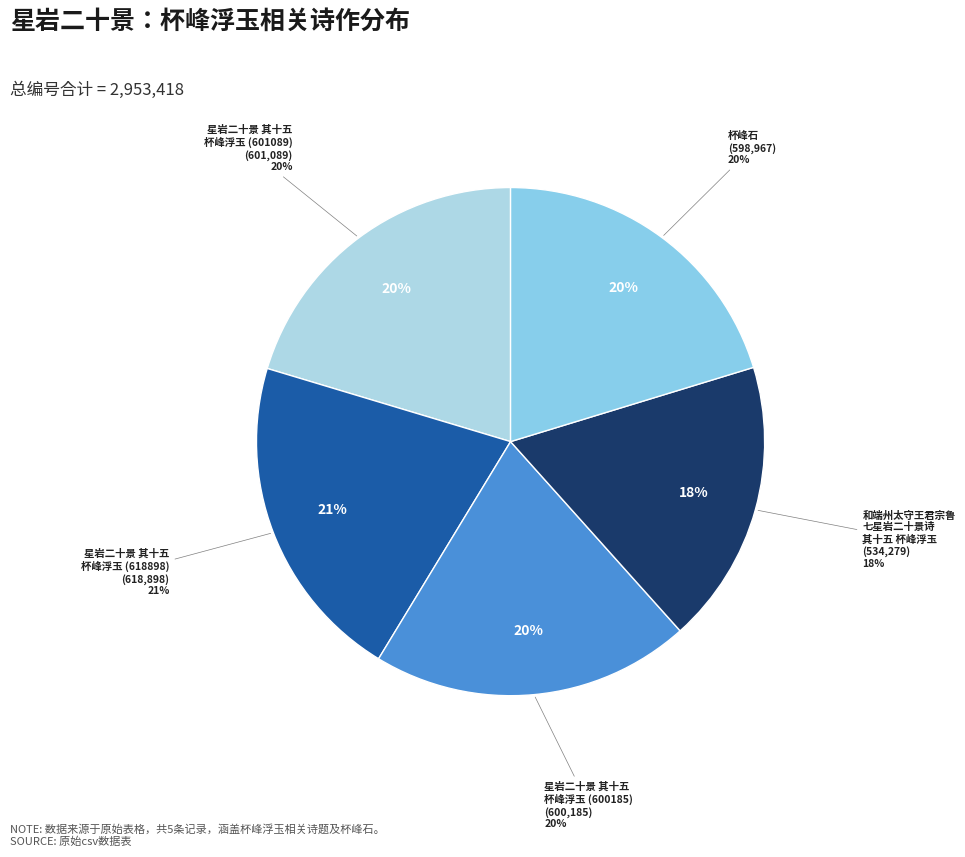

The 杯峰石 slice represents 20% of the pie. True or false?

True